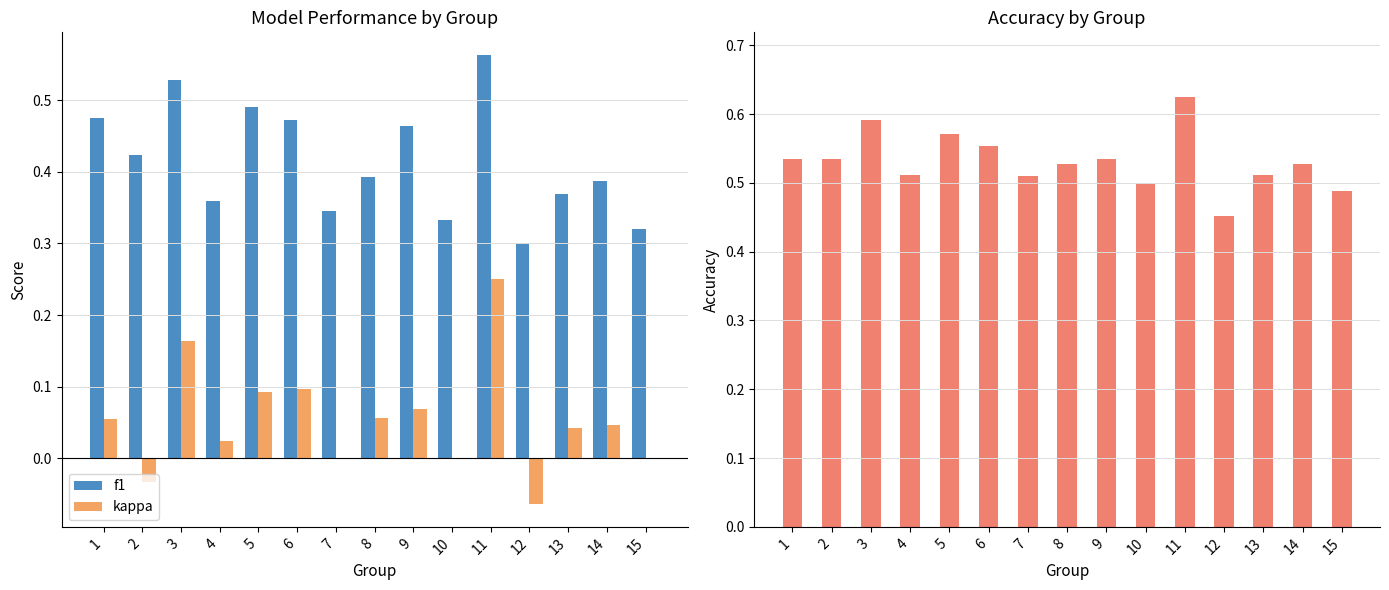

What is the total value across all series at 9?

1.1